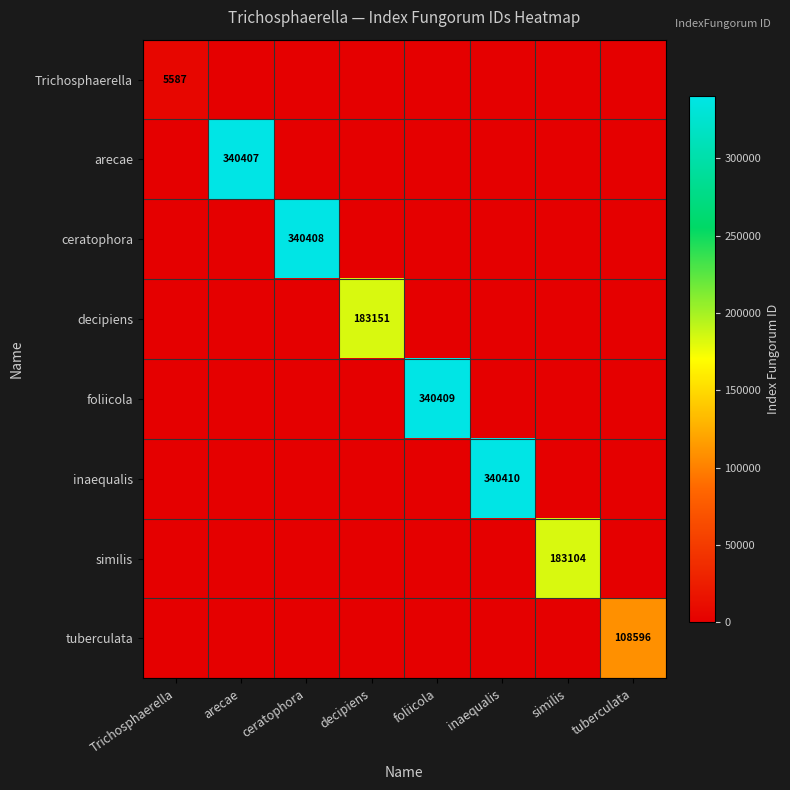

What is the difference between the highest and lowest values at decipiens?

183151